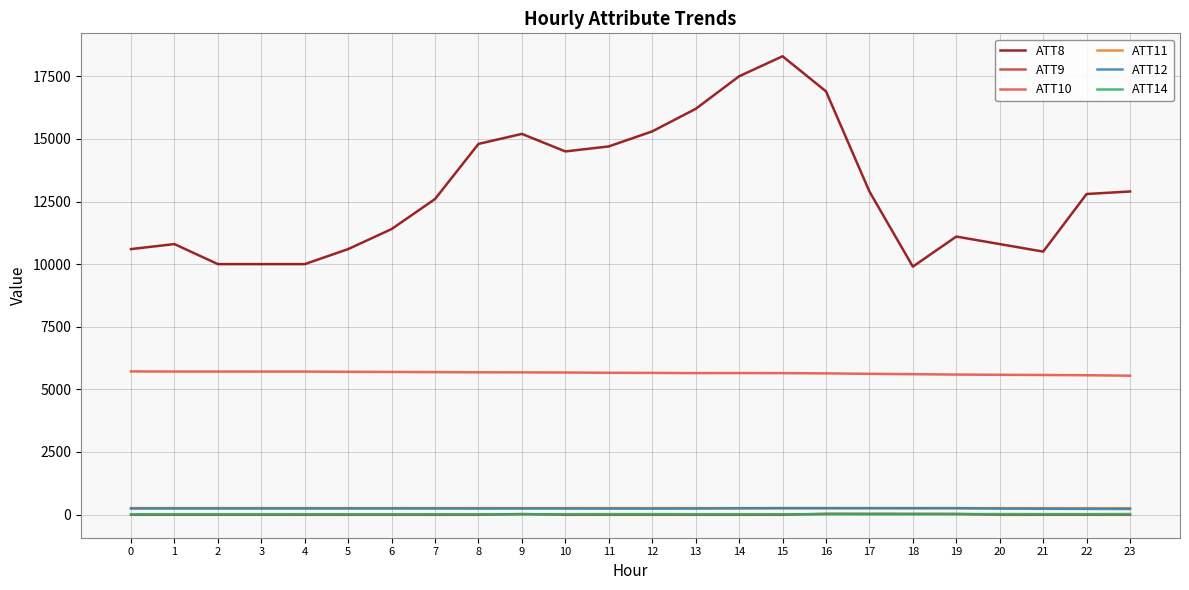

The value of ATT8 at 21 is 13985.4. True or false?

False